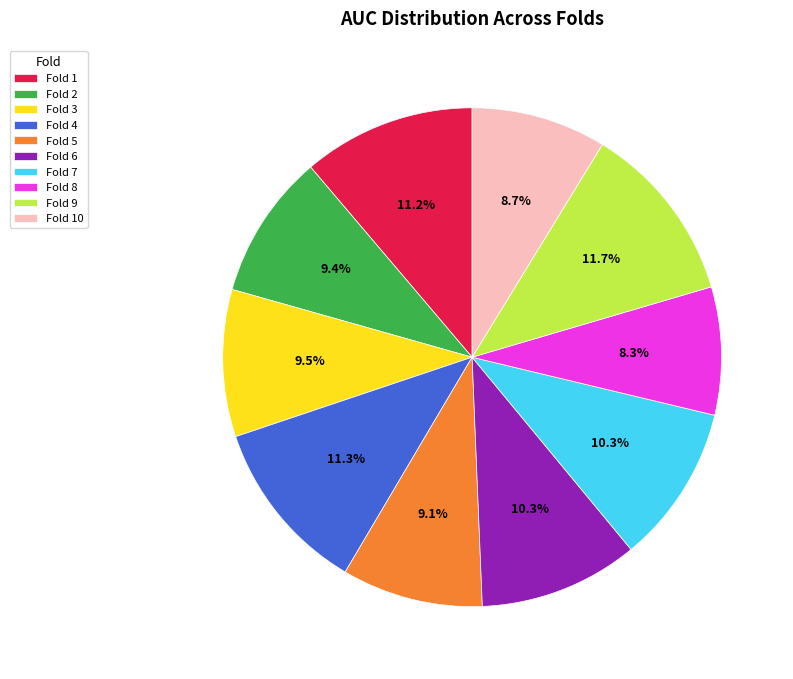

To the nearest percent, what is the combined percentage of Fold 2 and Fold 5?

19%